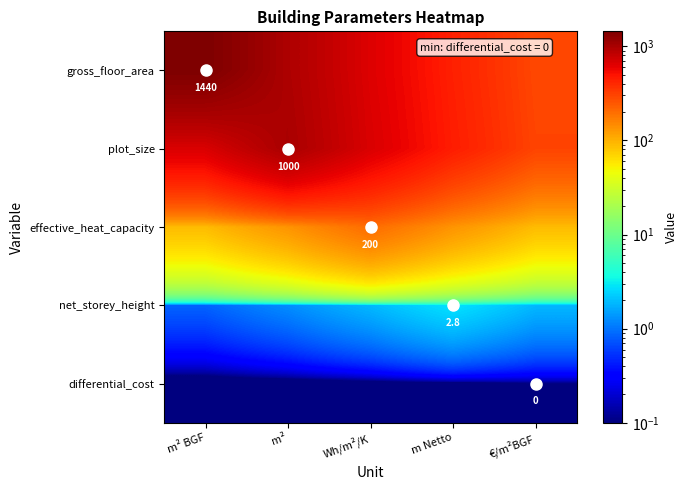

At which category does the chart reach its peak across all series?

m² BGF